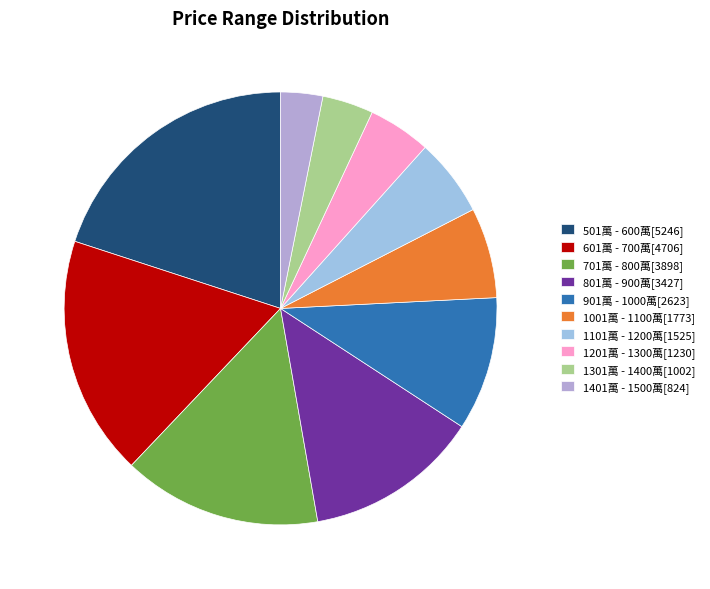

Count the number of slices in the pie.

10